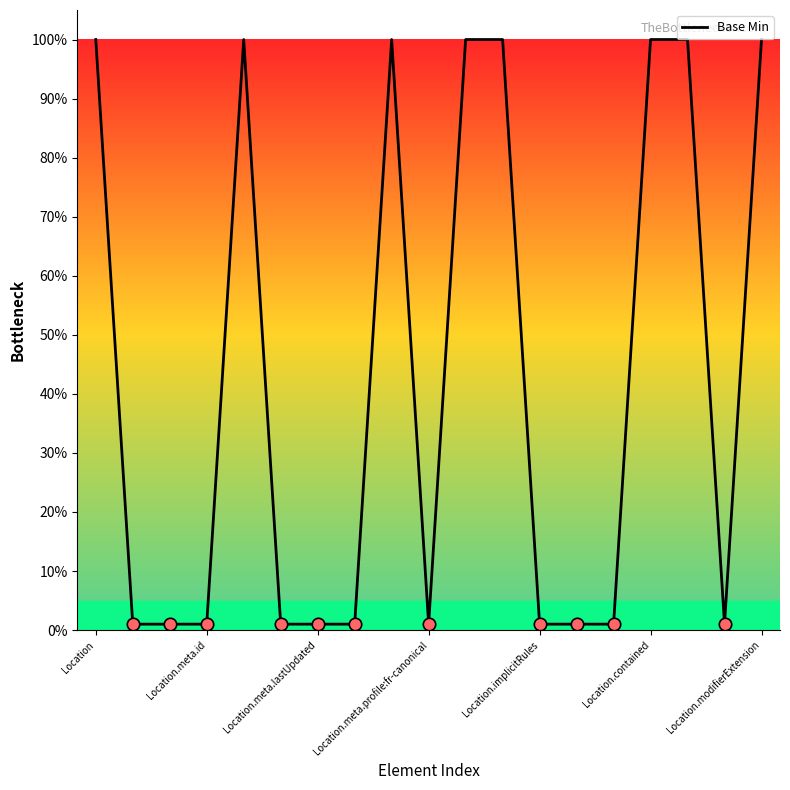

What is the difference between the maximum and minimum values?

99